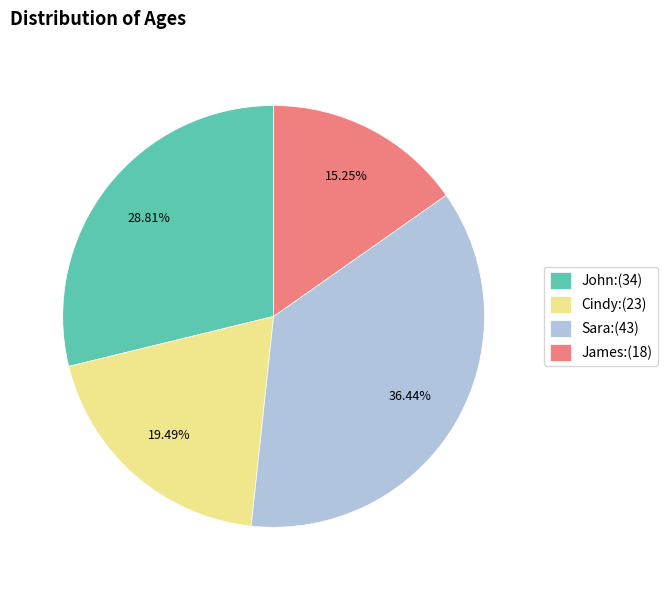

Rank the categories by value from highest to lowest.

Sara, John, Cindy, James